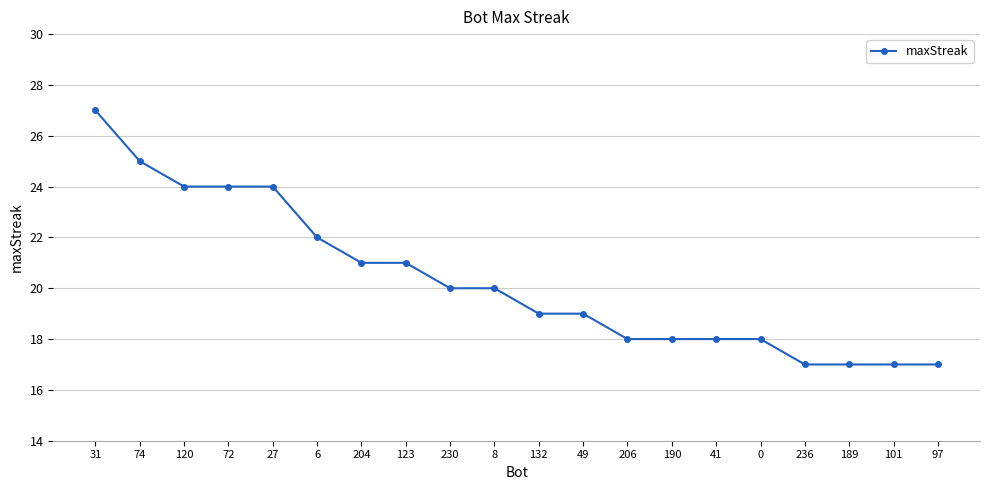

The value at 27 is 40. True or false?

False